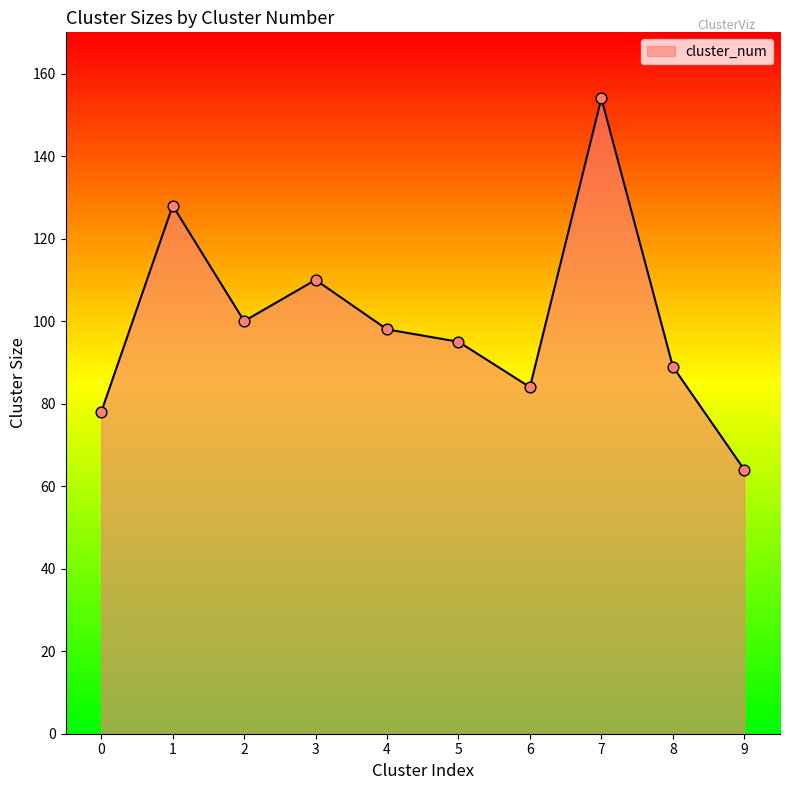

What is the ratio of the value at 8 to the value at 6?

1.1